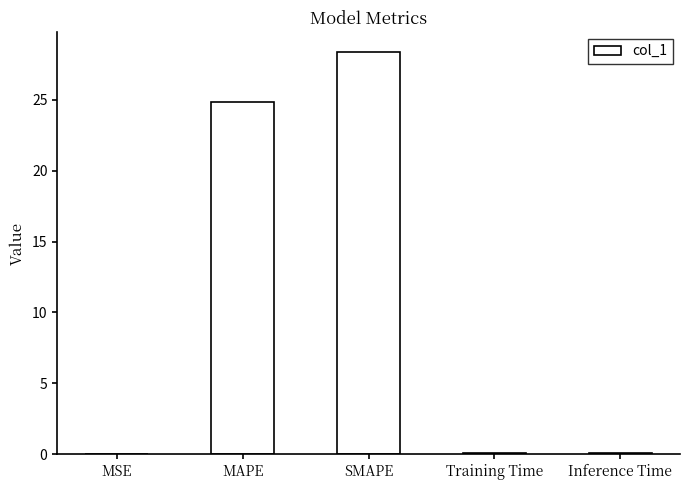

At which category does the chart reach its peak across all series?

SMAPE